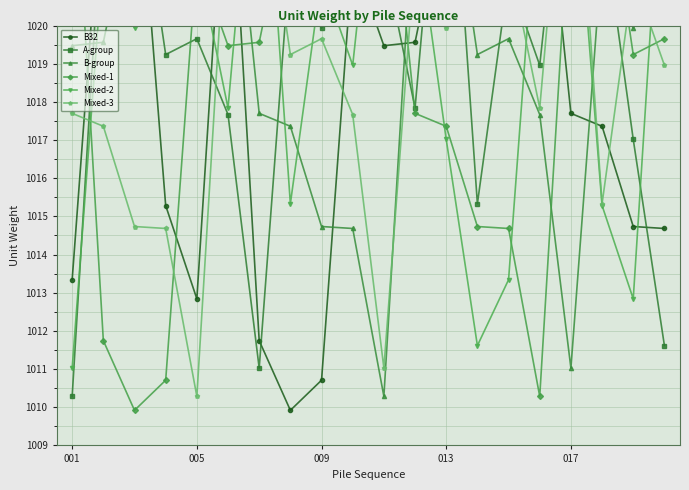

In Mixed-1, how many points are higher than both neighbors (excluding endpoints)?

4